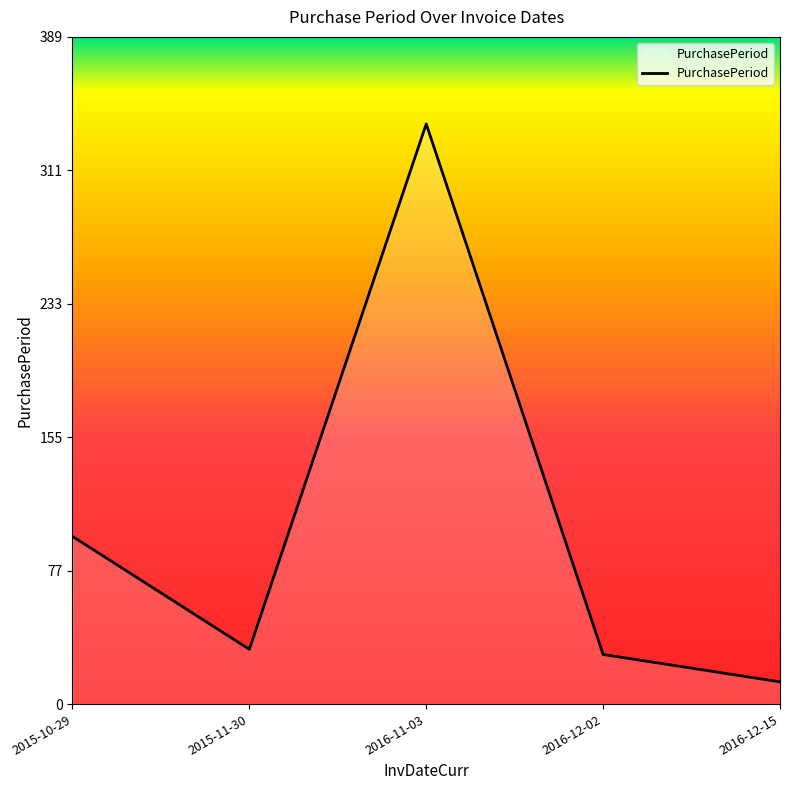

What is the difference between the maximum and minimum values?

326